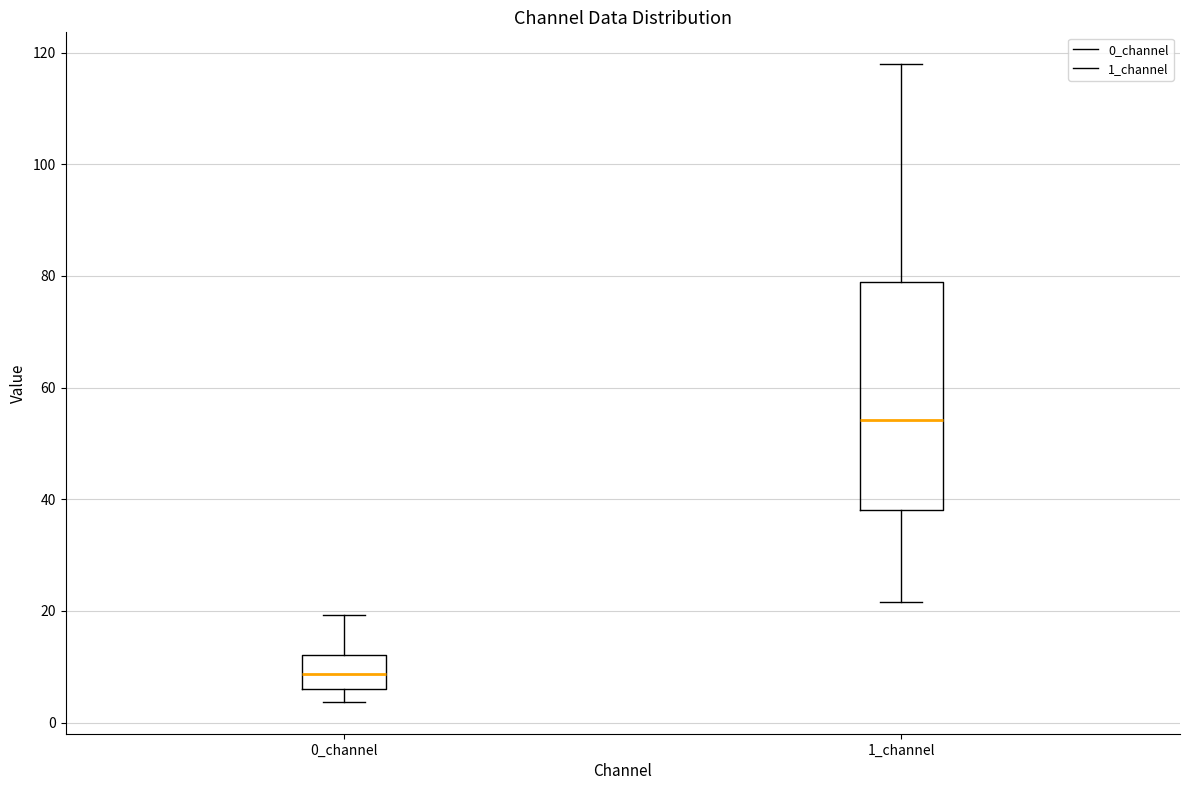

Which box's median line is the lowest?

0_channel